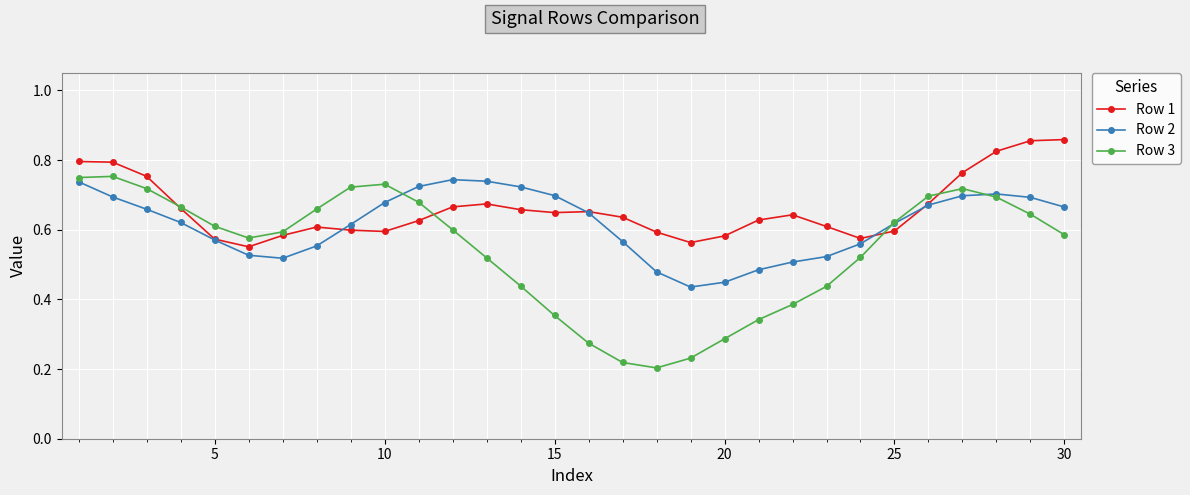

Does the chart display data point markers on the line(s)?

Yes